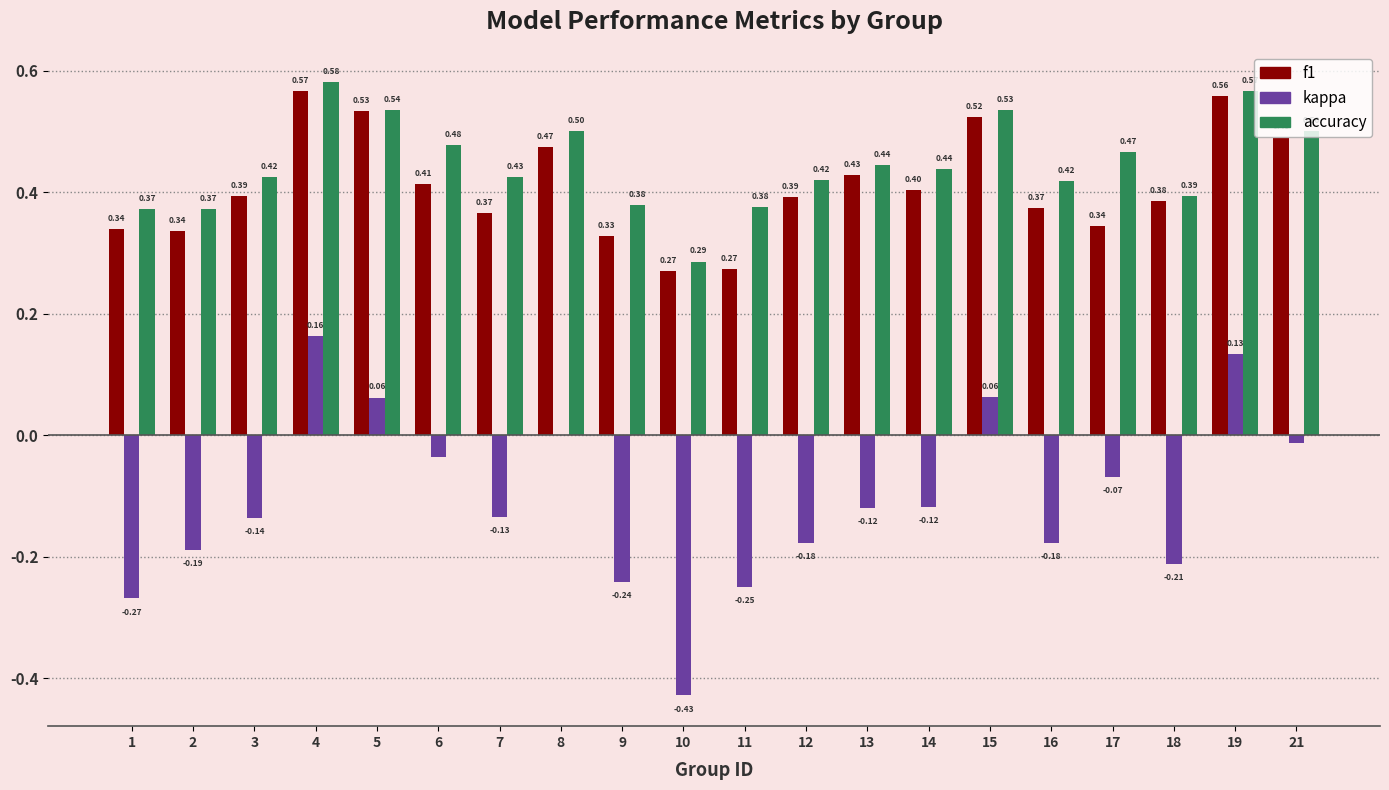

Which series has the largest range (max minus min)?

kappa